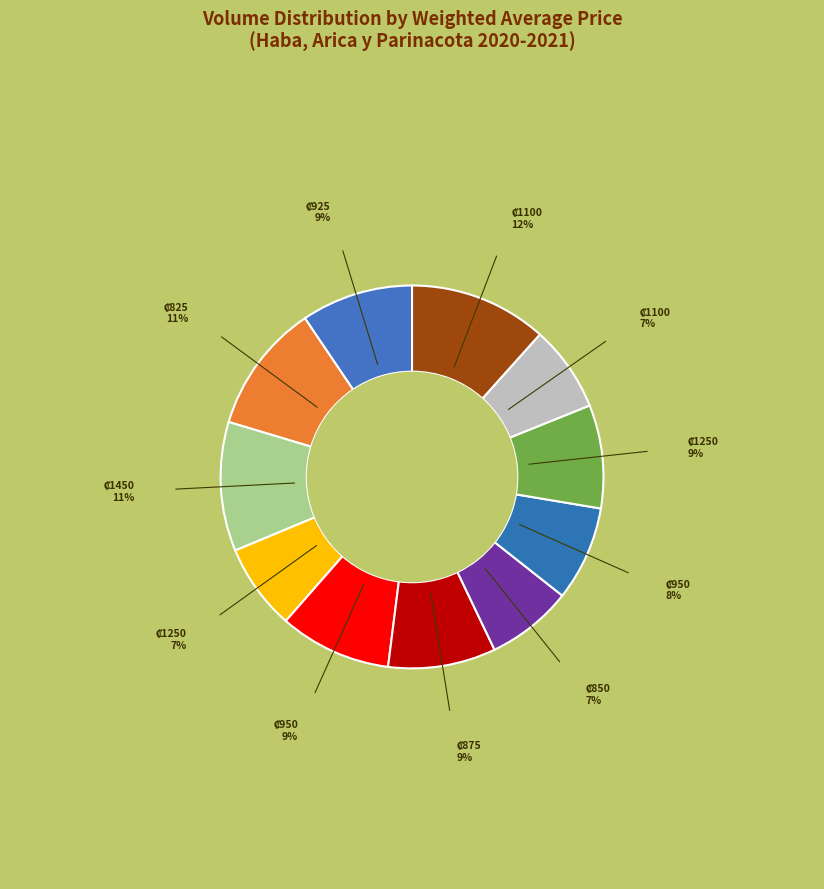

What is the largest slice in the pie chart?

1100